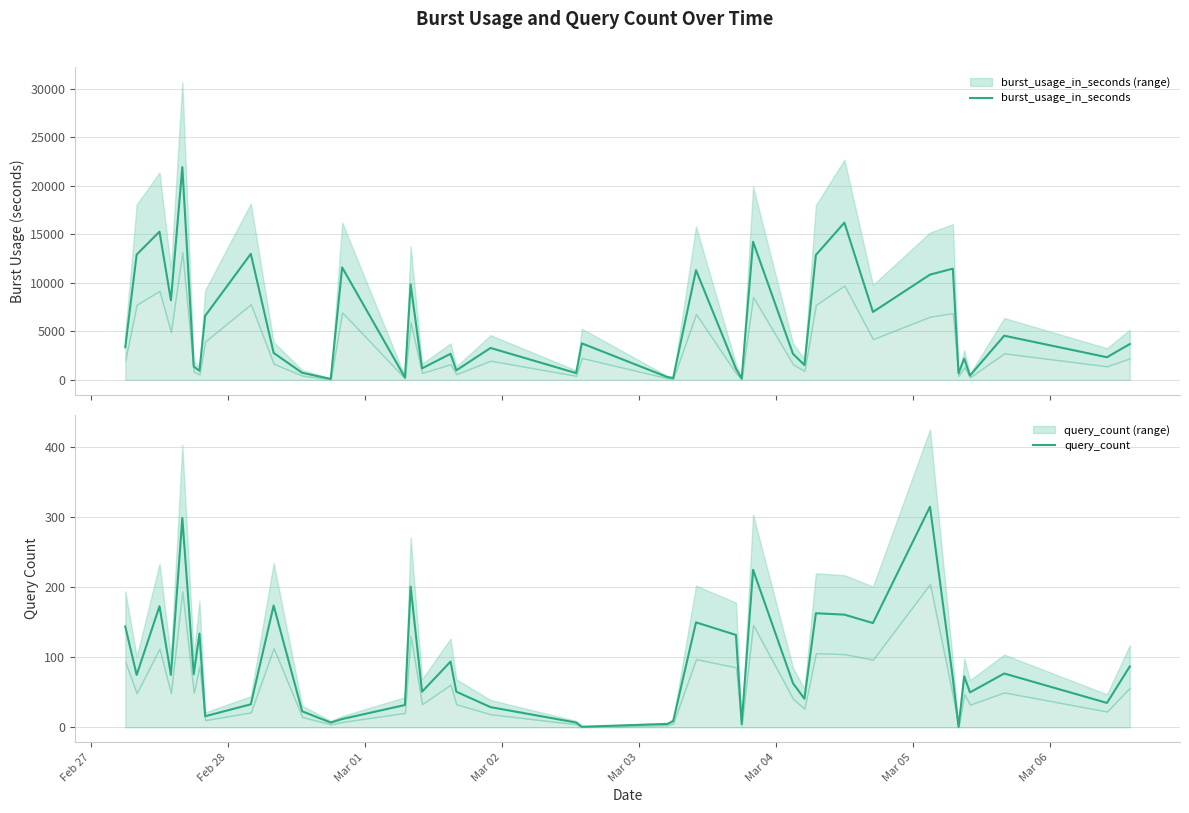

In query_count, how many points are lower than both neighbors (excluding endpoints)?

13